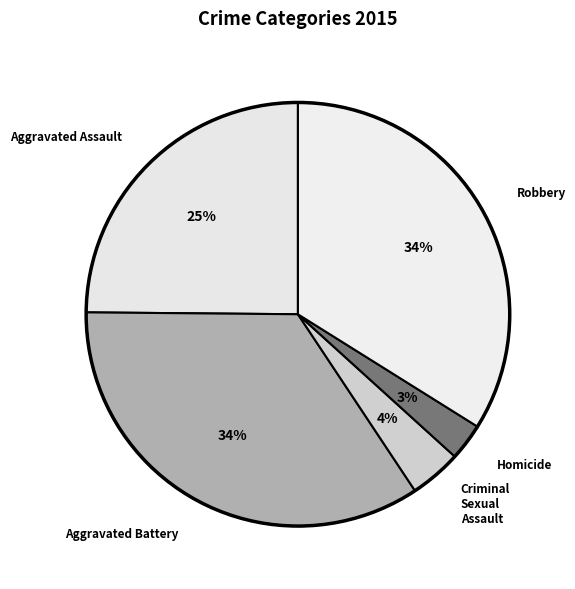

Which slice is the smallest?

Homicide